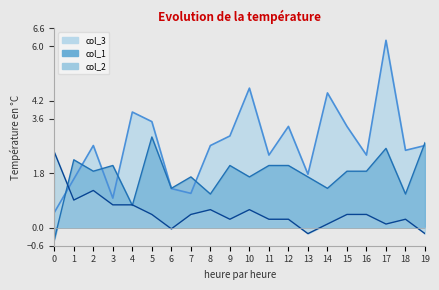

Reading right to left, extract all data points from this chart.

col_3_line: 2.7	2.6	6.2	2.4	3.4	4.5	1.8	3.4	2.4	4.6	3.0	2.7	1.1	1.3	3.5	3.8	1.0	2.7	1.6	0.5
col_1_line: 2.8	1.1	2.6	1.9	1.9	1.3	1.7	2.1	2.1	1.7	2.1	1.1	1.7	1.3	3.0	0.7	2.1	1.9	2.2	-0.4
col_2_line: -0.2	0.3	0.1	0.4	0.4	0.1	-0.2	0.3	0.3	0.6	0.3	0.6	0.4	-0.0	0.4	0.8	0.8	1.2	0.9	2.5